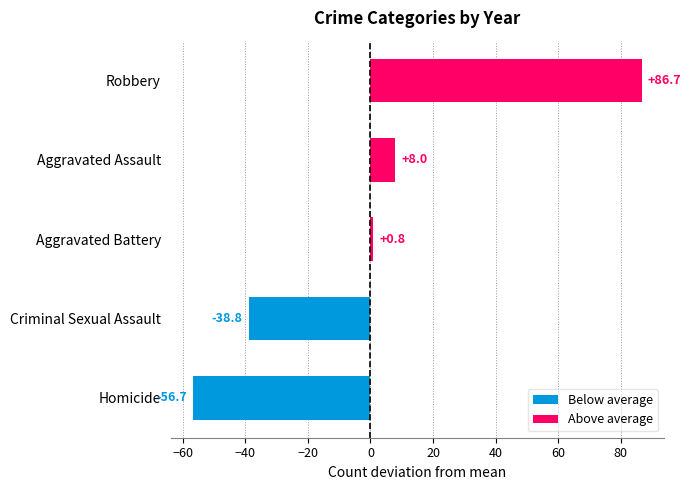

The chart shows a value of 0.8 at Aggravated Battery. True or false?

True